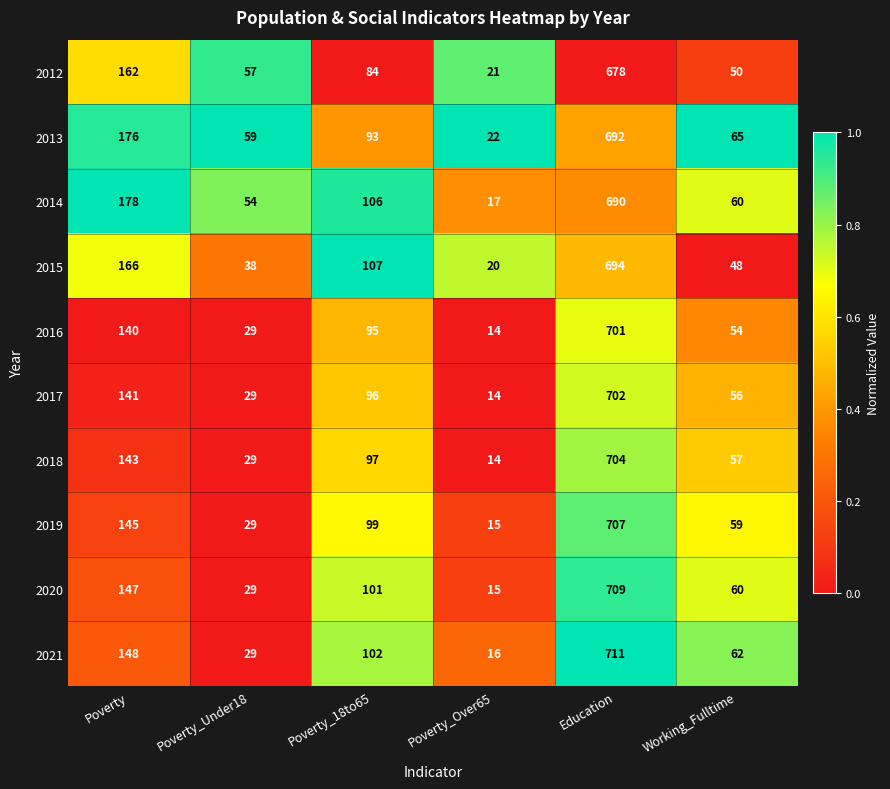

Is it true that 2015 equals 19 at Working_Fulltime?

False